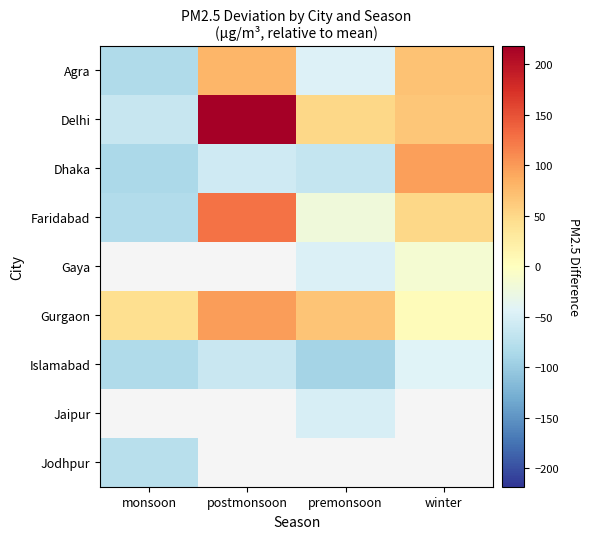

Is the value of Gaya at premonsoon greater than the value of Islamabad at monsoon?

Yes